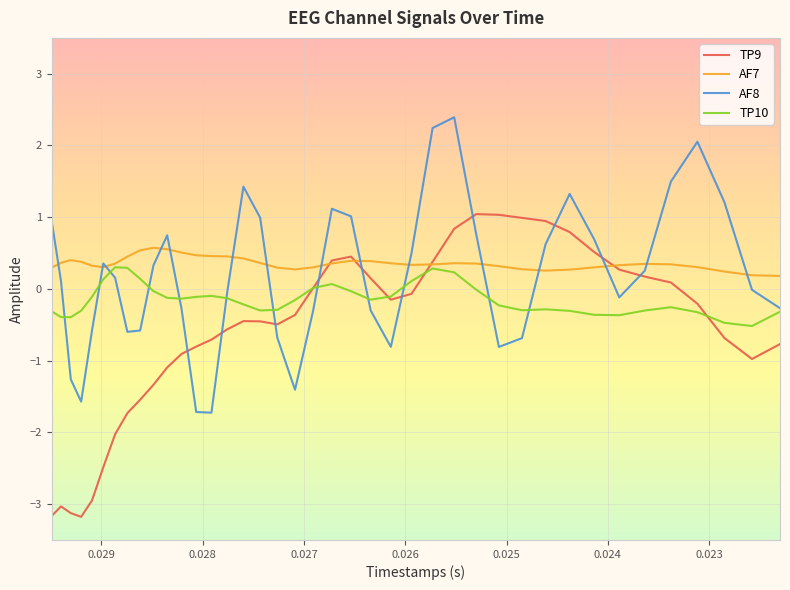

How many distinct data groups are displayed?

4